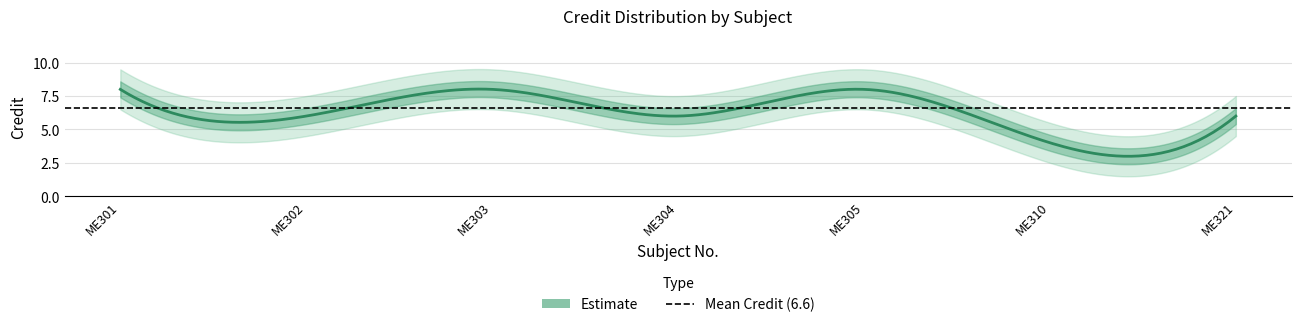

Count the number of categories in the chart.

7